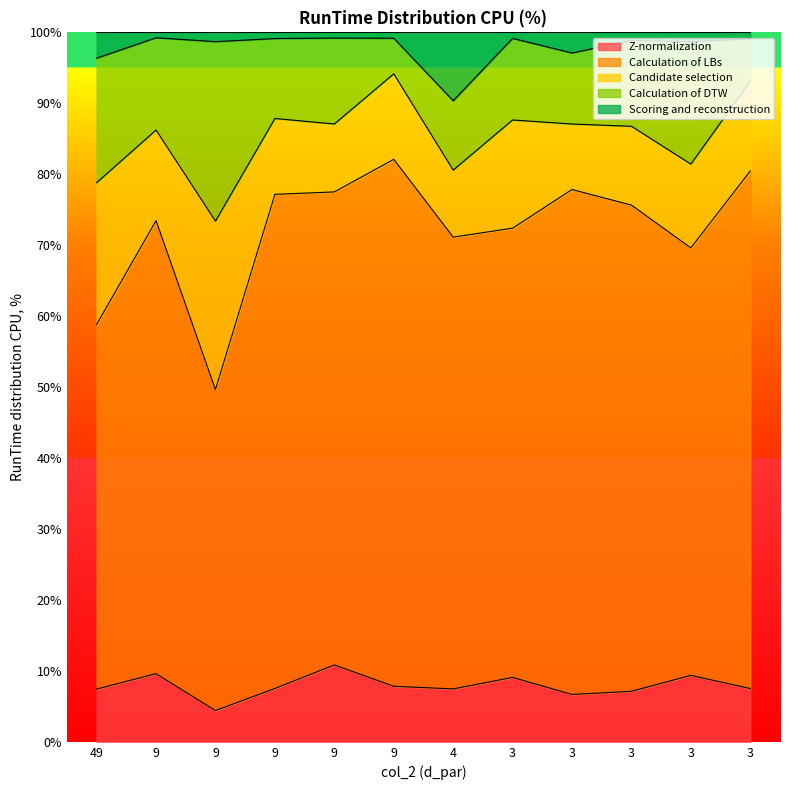

Is the value of Calculation of LBs at 9 greater than the value of Z-normalization at 9?

Yes